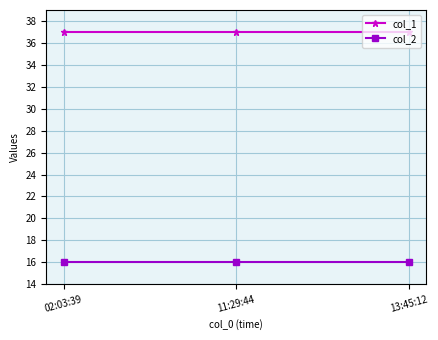

What is the value of the col_2 point at the 2nd from the left?

16